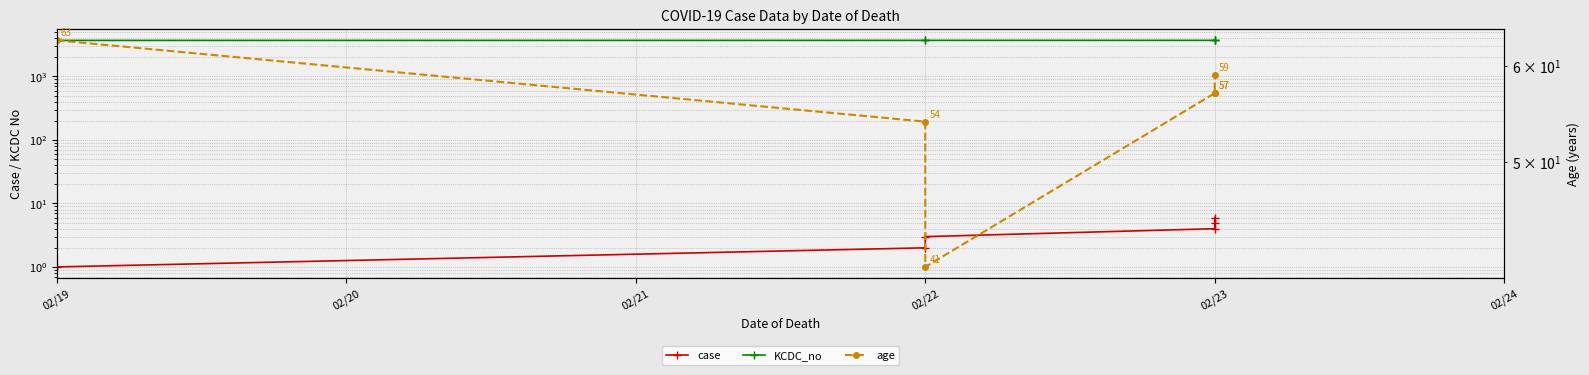

Does the chart have visible grid lines?

Yes